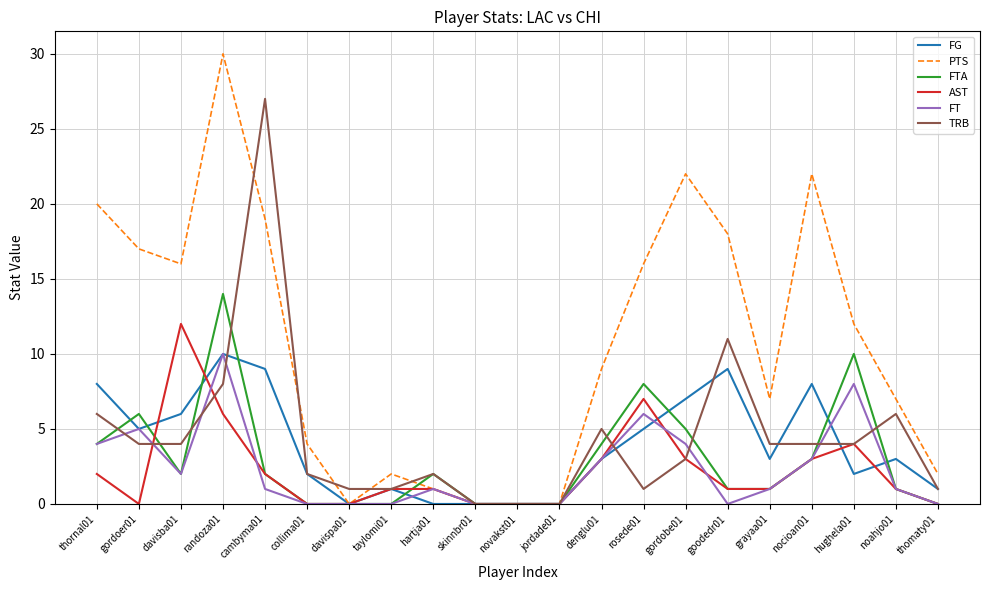

At which category does AST reach its first local peak?

davisba01